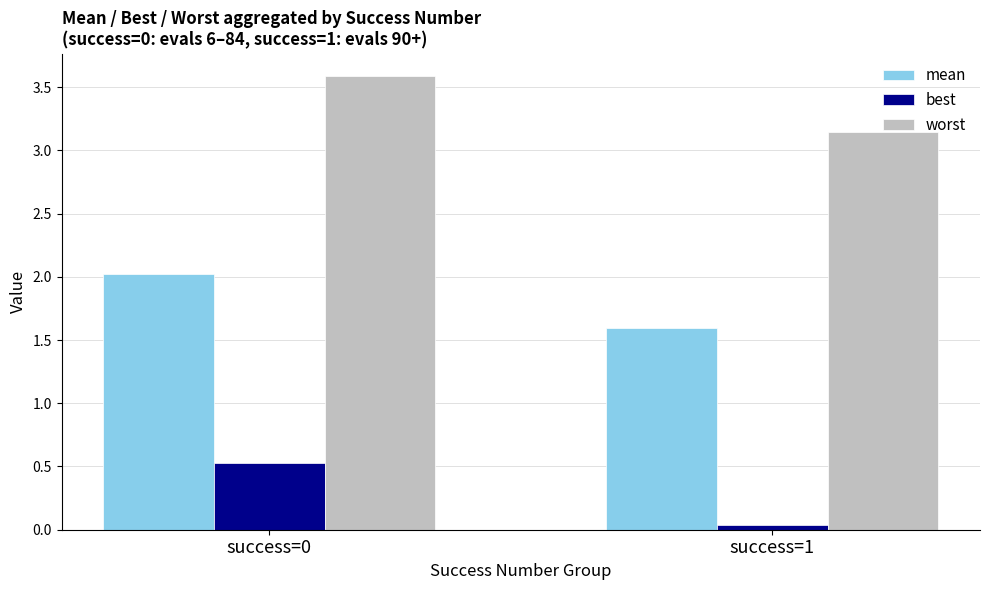

Which series has the largest range (max minus min)?

best